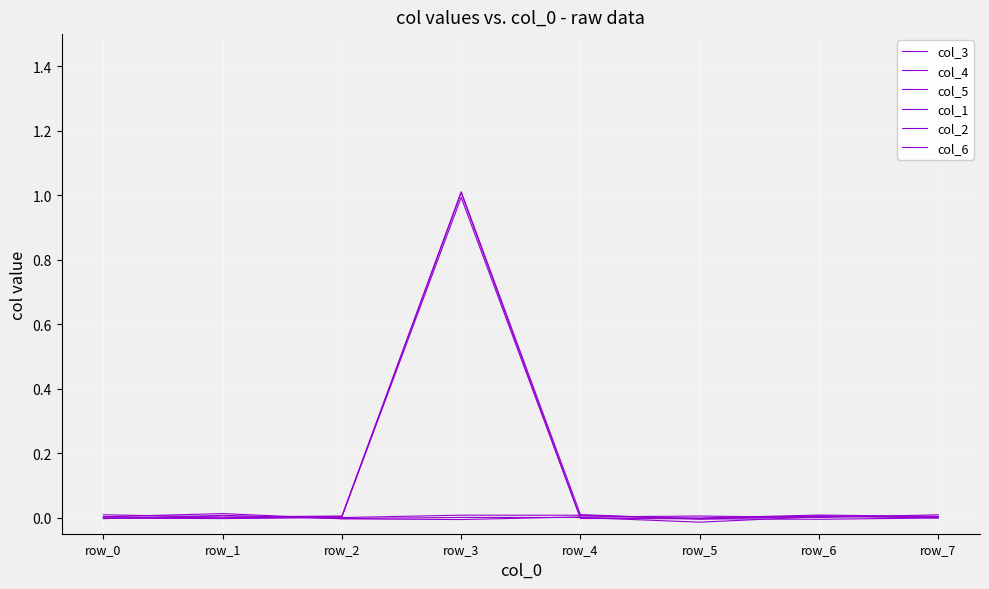

What is the difference between the highest and lowest values at row_3?

1.0